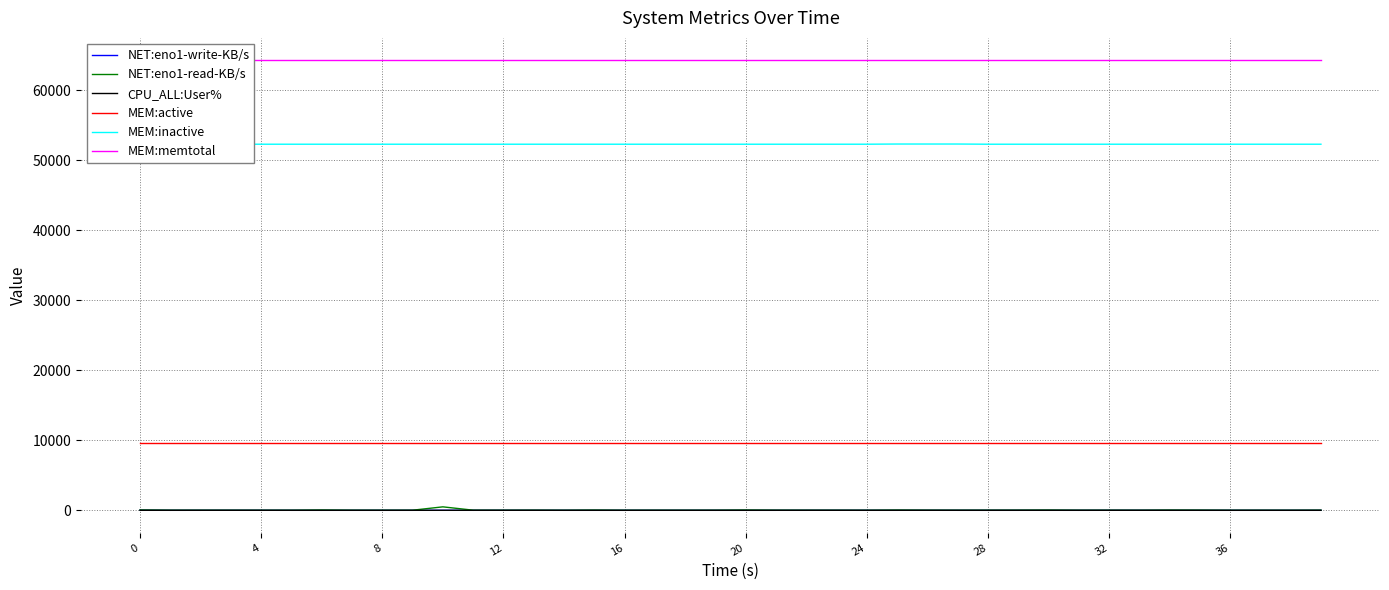

Which series has the largest range (max minus min)?

NET:eno1-read-KB/s